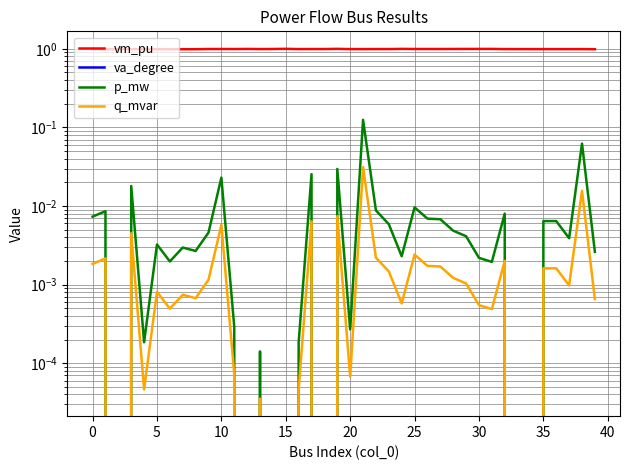

Reading left to right, transcribe all the data shown in this chart.

vm_pu: 1.0	1.0	1.0	1.0	1.0	1.0	1.0	1.0	1.0	1.0	1.0	1.0	1.0	1.0	1.0	1.0	1.0	1.0	1.0	1.0	1.0	1.0	1.0	1.0	1.0	1.0	1.0	1.0	1.0	1.0	1.0	1.0	1.0	1.0	1.0	1.0	1.0	1.0	1.0	1.0
va_degree: -0.2	-0.2	-0.2	-0.2	-0.2	-0.2	-0.2	-0.2	-0.2	-0.1	-0.1	-0.1	-0.1	-0.1	-0.1	0.0	-0.1	-0.1	-0.1	-0.0	-0.2	-0.2	-0.1	-0.1	-0.0	-0.1	-0.1	-0.1	-0.1	-0.1	-0.1	-0.1	-0.1	-0.2	-0.2	-0.2	-0.2	-0.2	-0.2	-0.2
p_mw: 0.0	0.0	0.0	0.0	0.0	0.0	0.0	0.0	0.0	0.0	0.0	0.0	0.0	0.0	0.0	-0.4	0.0	0.0	0.0	0.0	0.0	0.1	0.0	0.0	0.0	0.0	0.0	0.0	0.0	0.0	0.0	0.0	0.0	0.0	0.0	0.0	0.0	0.0	0.1	0.0
q_mvar: 0.0	0.0	0.0	0.0	0.0	0.0	0.0	0.0	0.0	0.0	0.0	0.0	0.0	0.0	0.0	-0.1	0.0	0.0	0.0	0.0	0.0	0.0	0.0	0.0	0.0	0.0	0.0	0.0	0.0	0.0	0.0	0.0	0.0	0.0	0.0	0.0	0.0	0.0	0.0	0.0